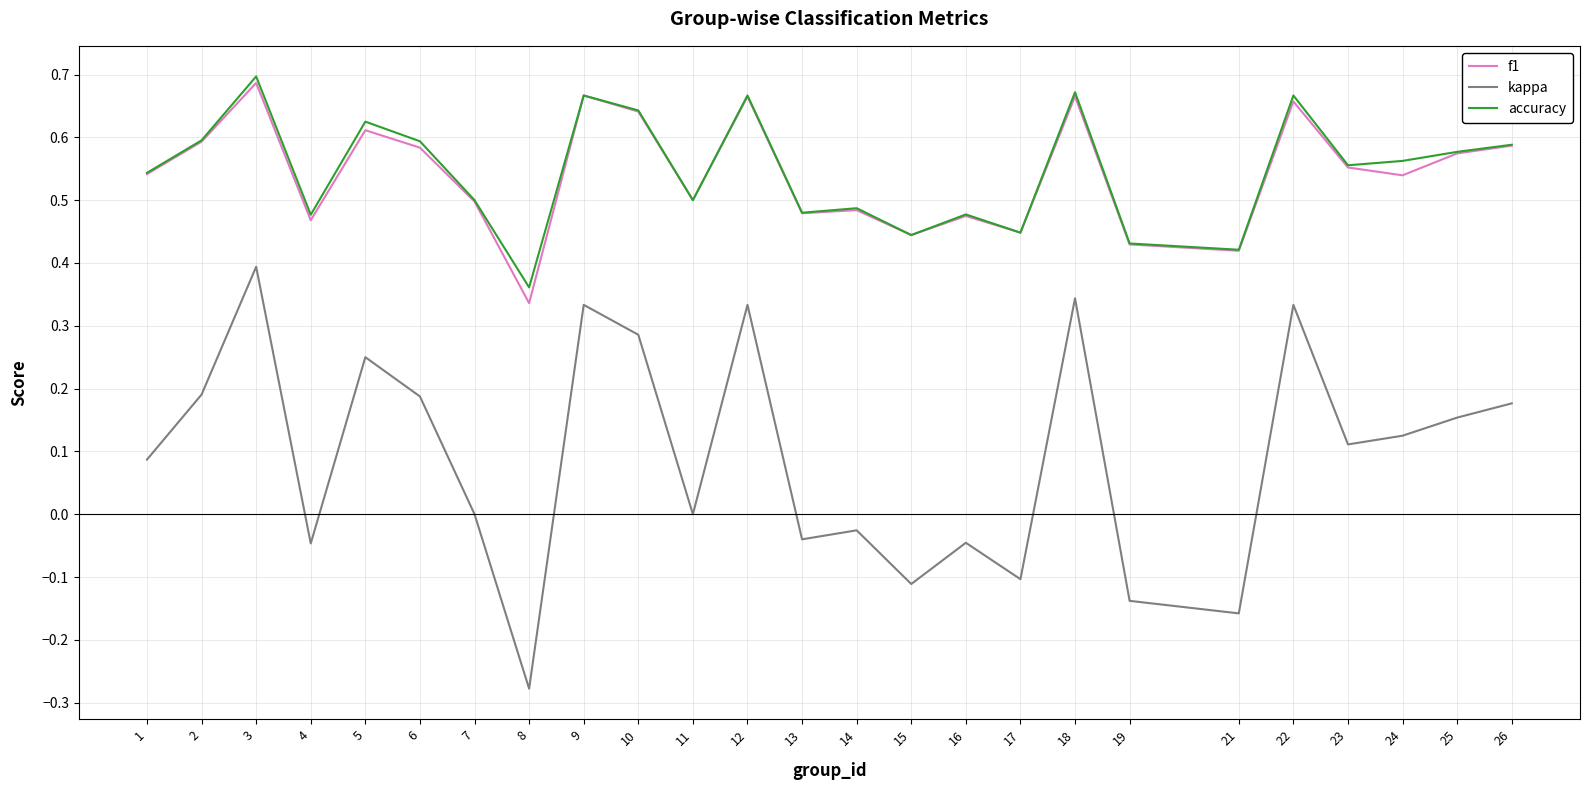

Which category has the lowest value in the accuracy series?

8